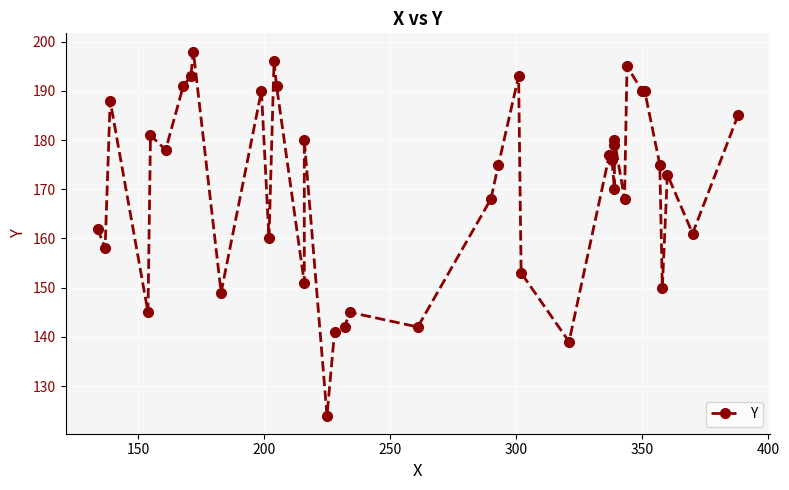

The chart shows a value of 41 at 8. True or false?

False